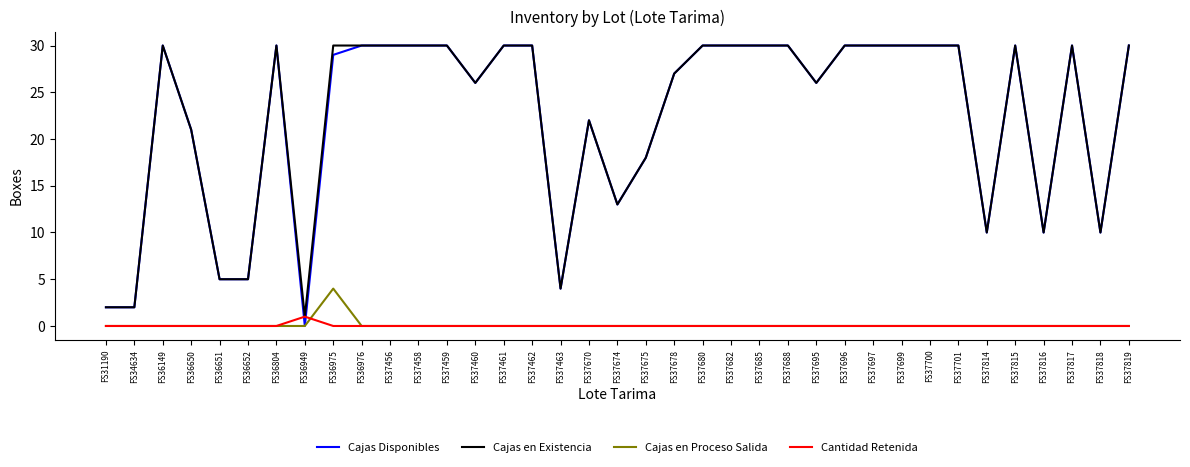

Is the value of Cajas en Existencia at FS37688 greater than the value of Cajas en Proceso Salida at FS37695?

Yes